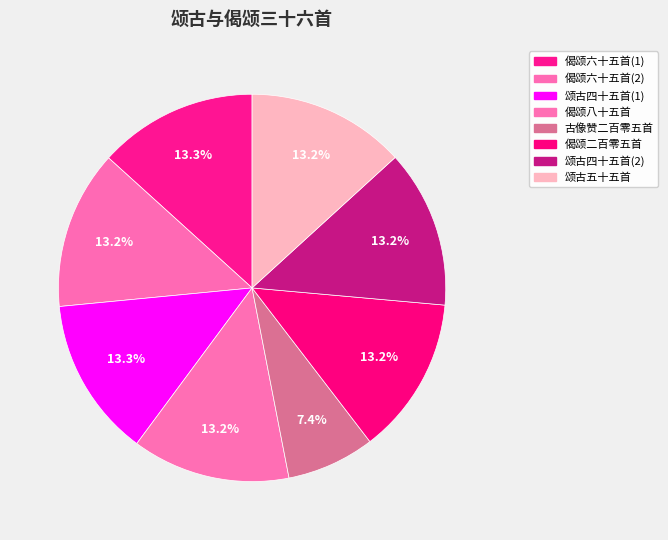

To the nearest percent, what is the average slice percentage?

12%